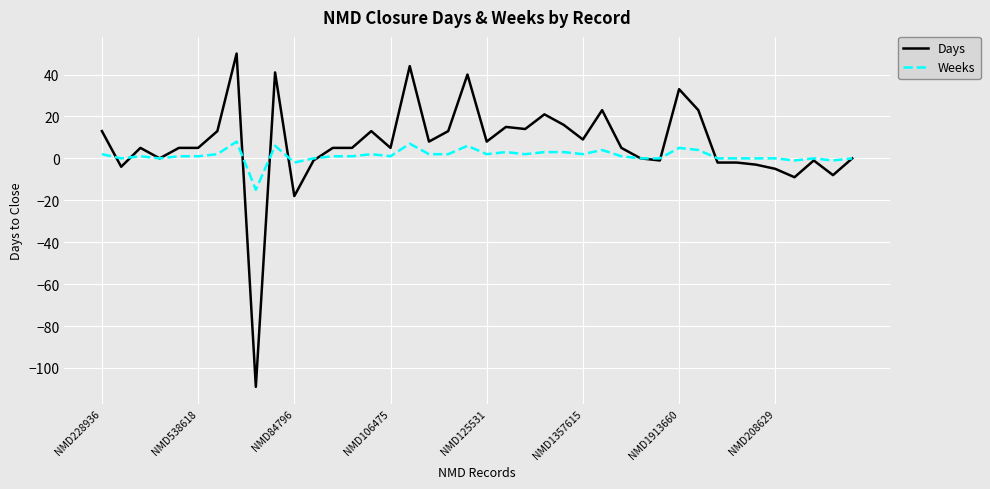

Does the chart have visible grid lines?

Yes